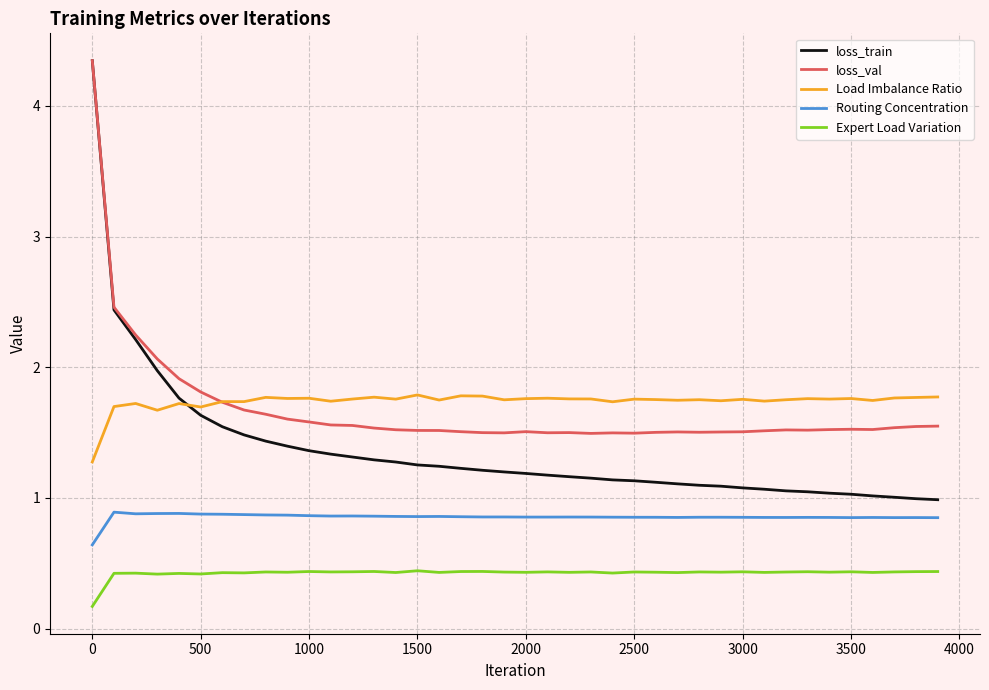

True or false: Routing Concentration and loss_train cross at least once.

False